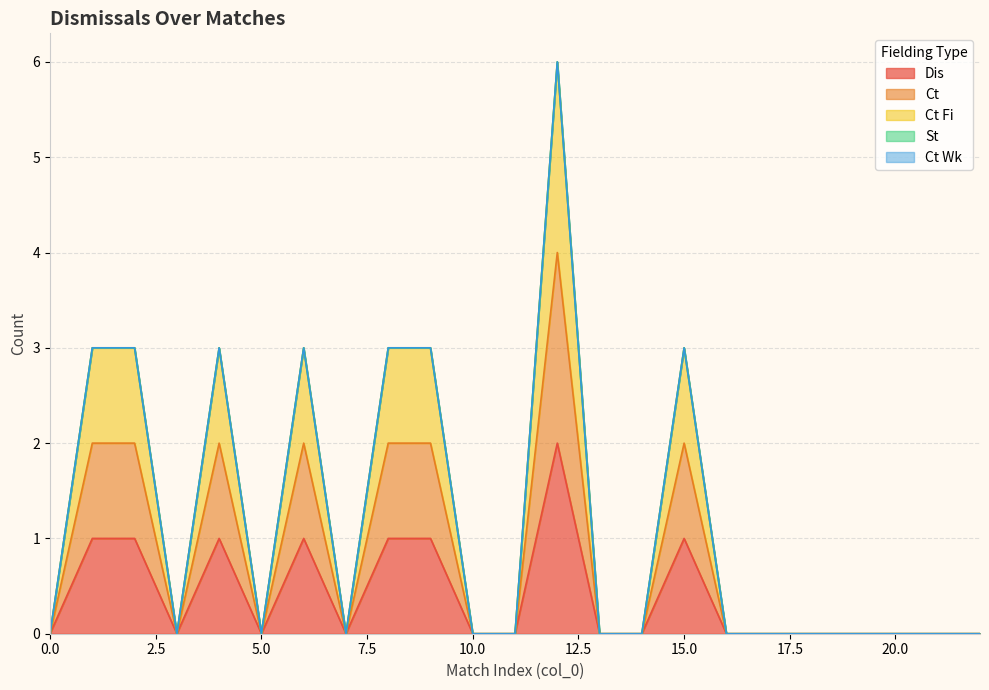

What is the sum of the Ct Fi values at 8 and 6?

6